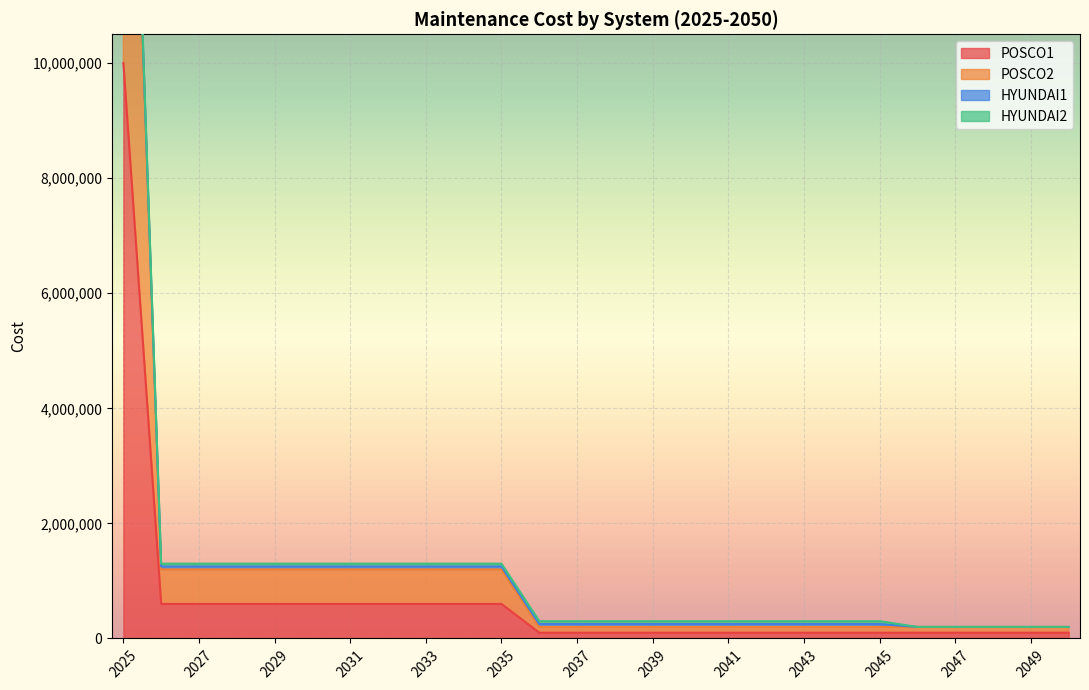

At how many categories does at least one series exceed 10480301?

1